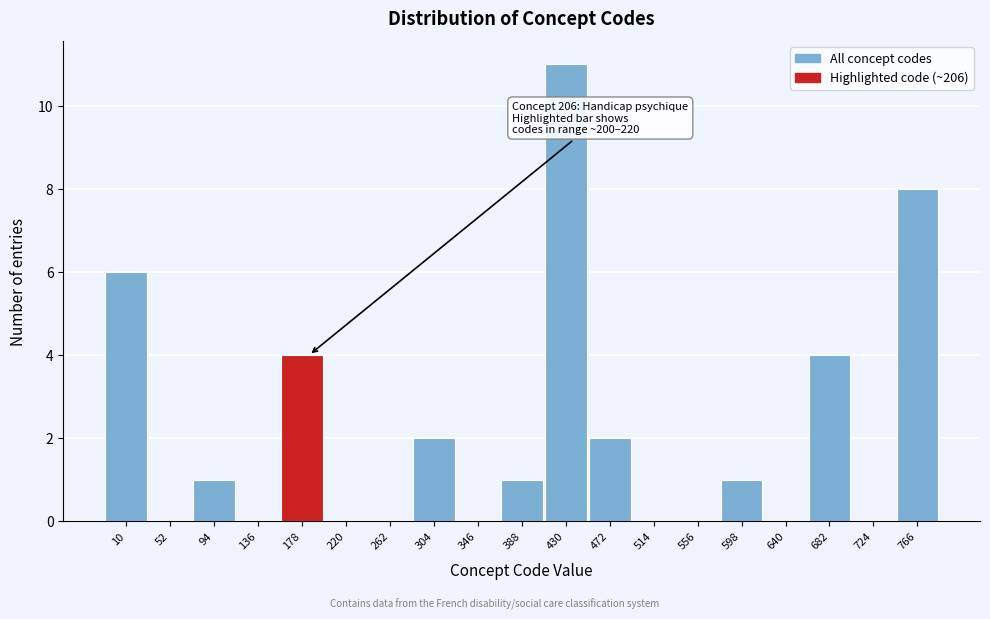

Reading right to left, transcribe all the data shown in this chart.

766=8	724=0	682=4	640=0	598=1	556=0	514=0	472=2	430=11	388=1	346=0	304=2	262=0	220=0	178=4	136=0	94=1	52=0	10=6